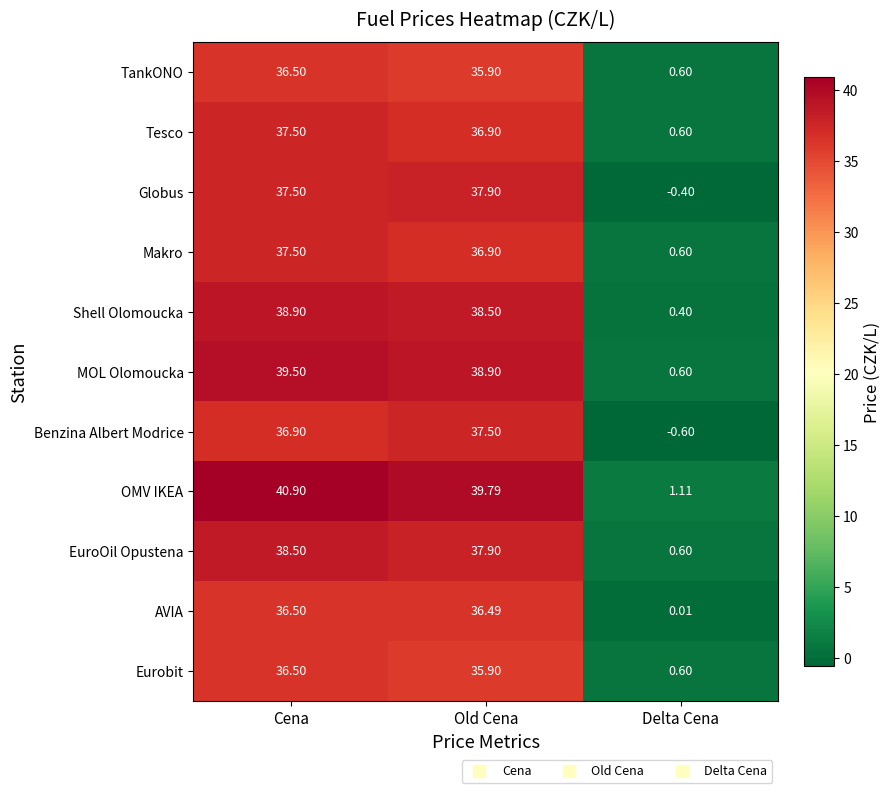

At how many categories does at least one series exceed 34?

2